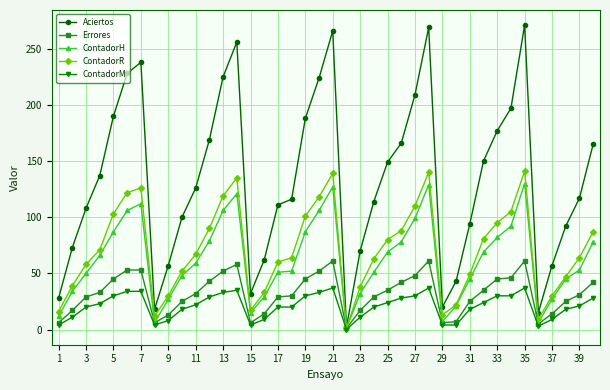

What is the greatest value displayed?

271